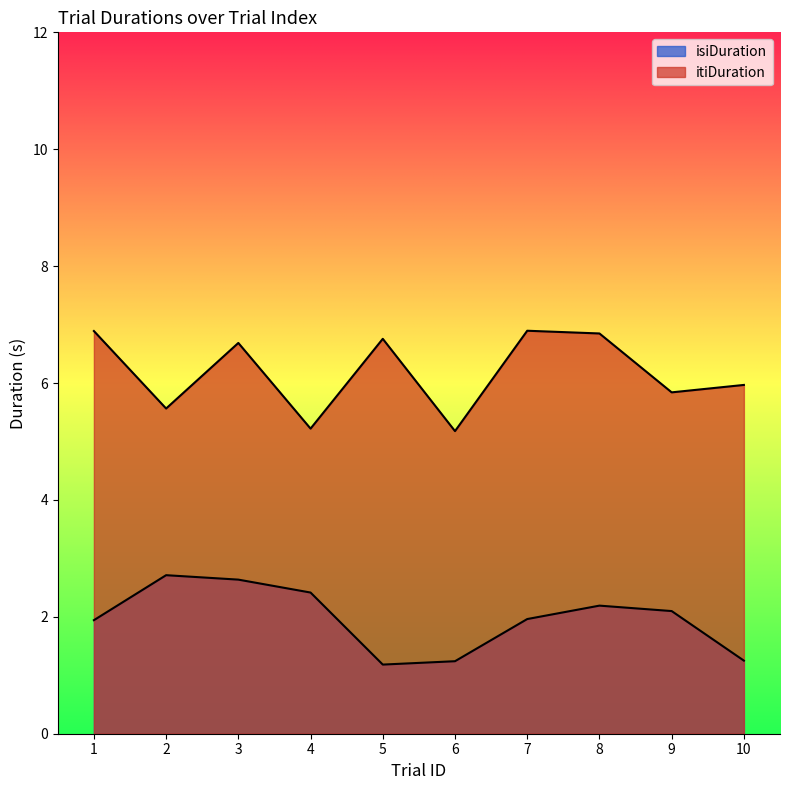

Where is the first local minimum for isiDuration?

5